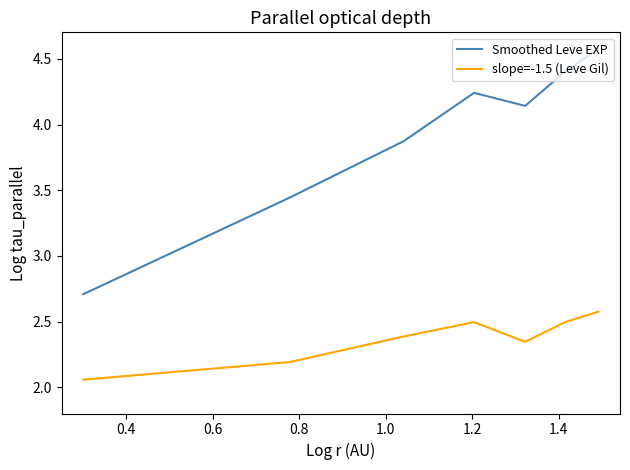

Which series has the largest range (max minus min)?

Smoothed Leve EXP